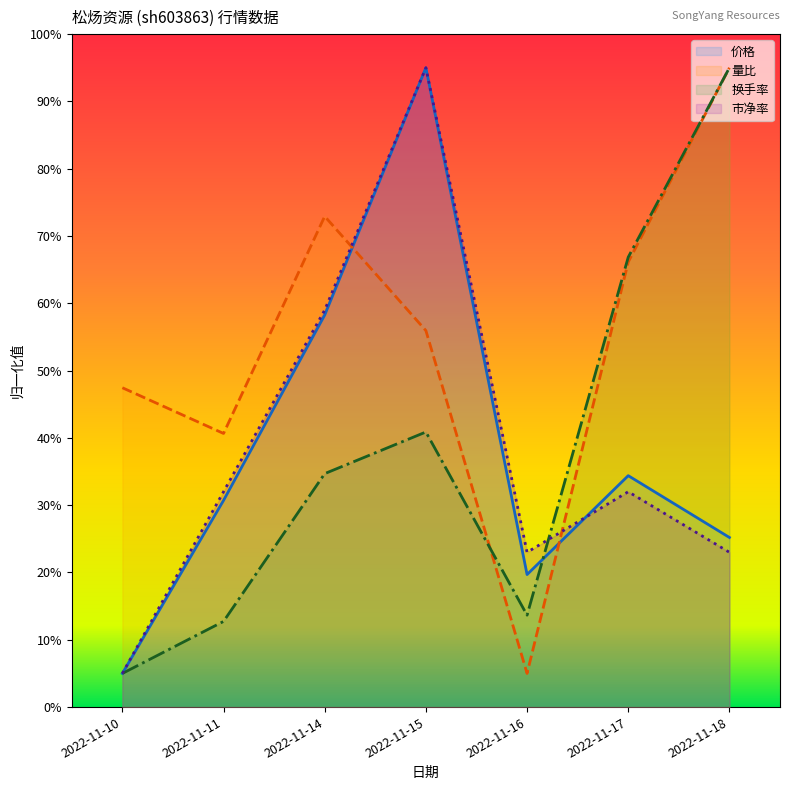

Where do 价格 and 量比 first cross each other?

2022-11-14 and 2022-11-15